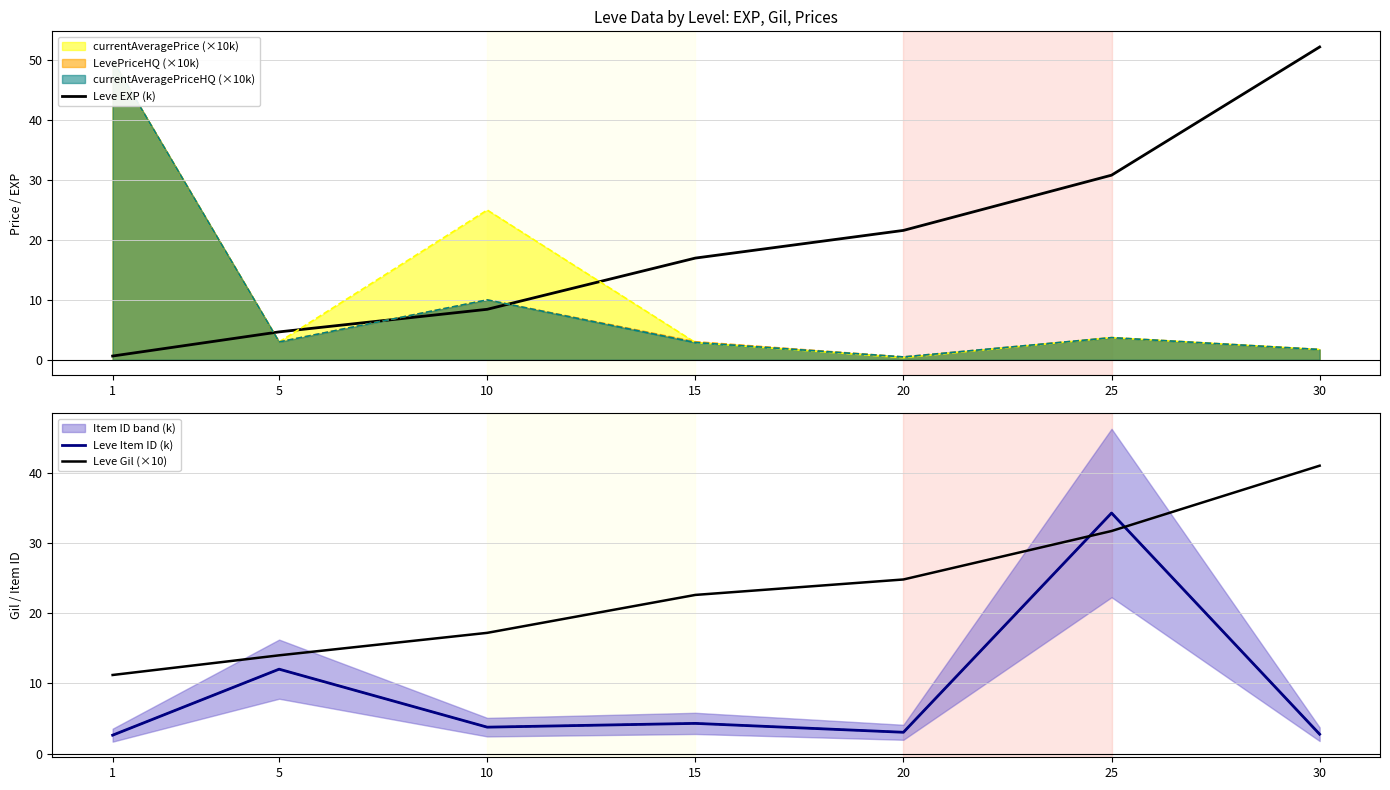

Rank the series by their maximum value, from highest to lowest.

Leve EXP (k), Leve Gil (×10), Leve Item ID (k)